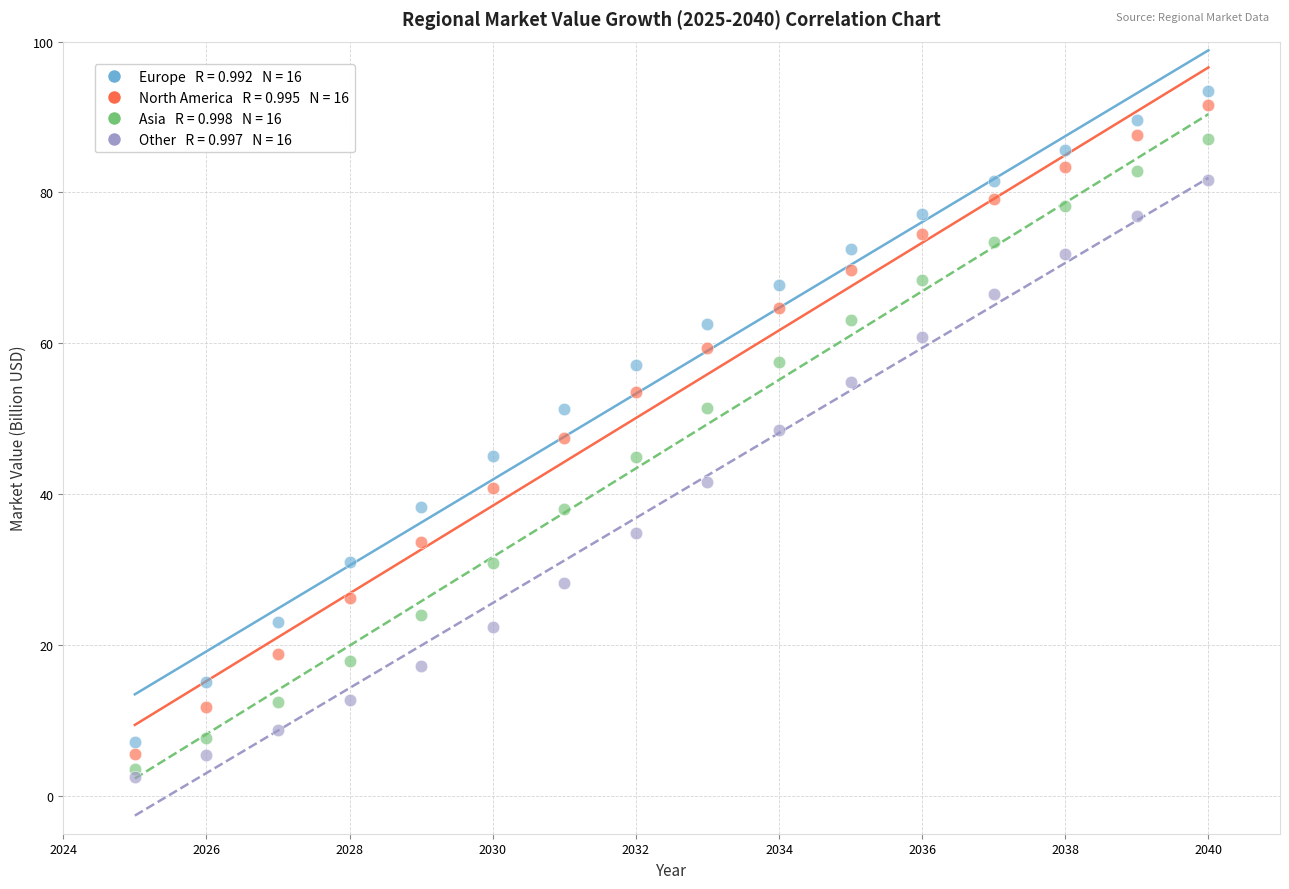

Across all data points, what is the range of X values (max minus min)?

15.0